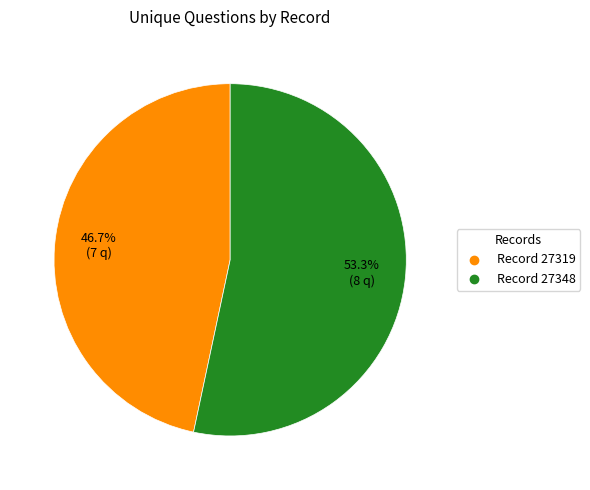

Is there any slice that represents more than half of the pie?

Yes